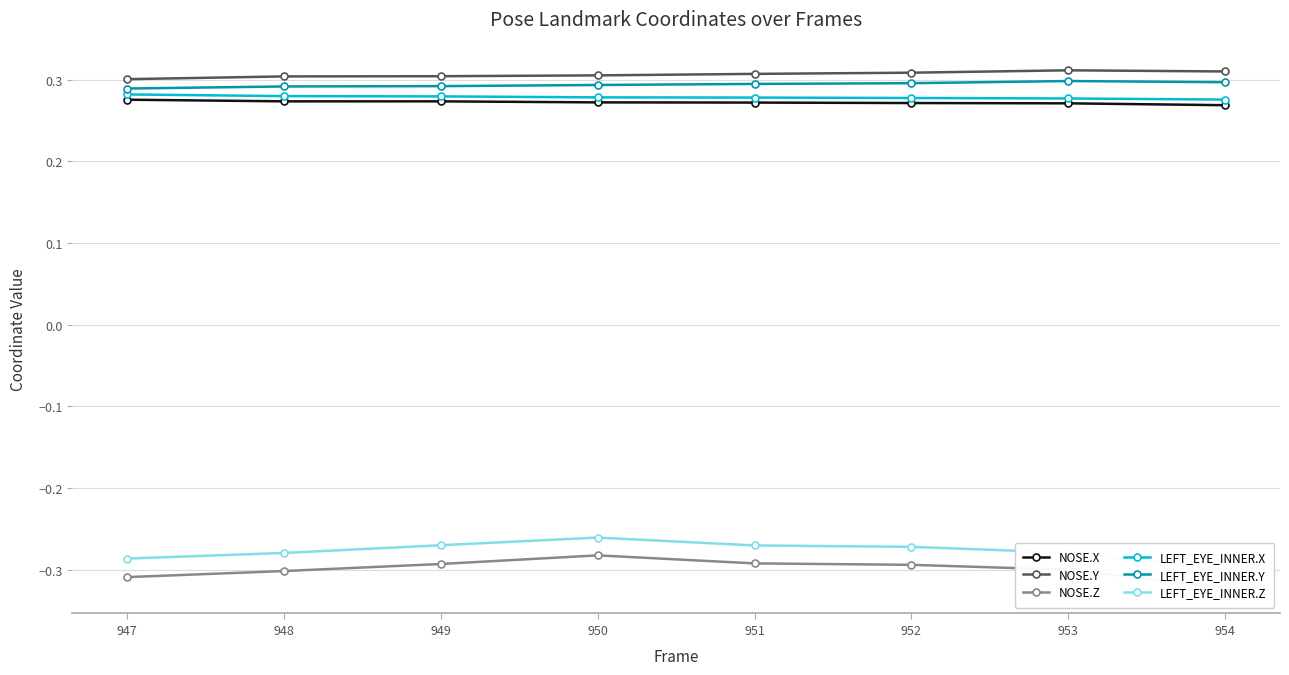

Where is the first local maximum for LEFT_EYE_INNER.Y?

953